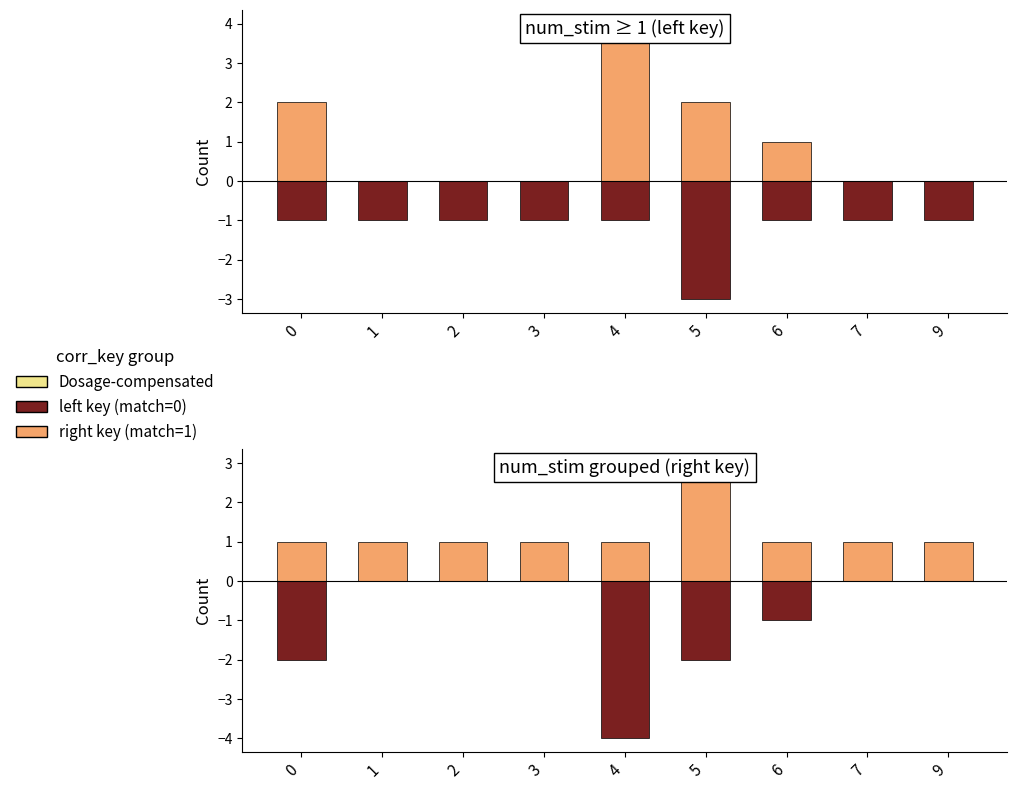

Which series has the largest range (max minus min)?

left (match=0)